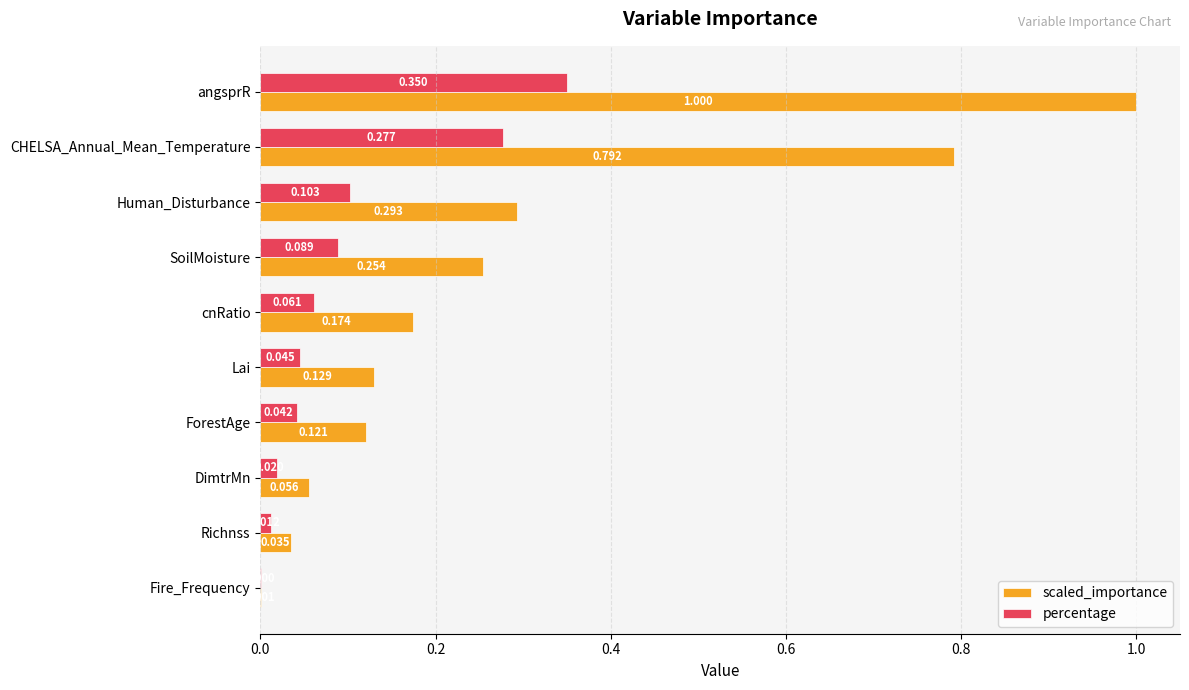

Which series changed the most between Richnss and Fire_Frequency?

scaled_importance